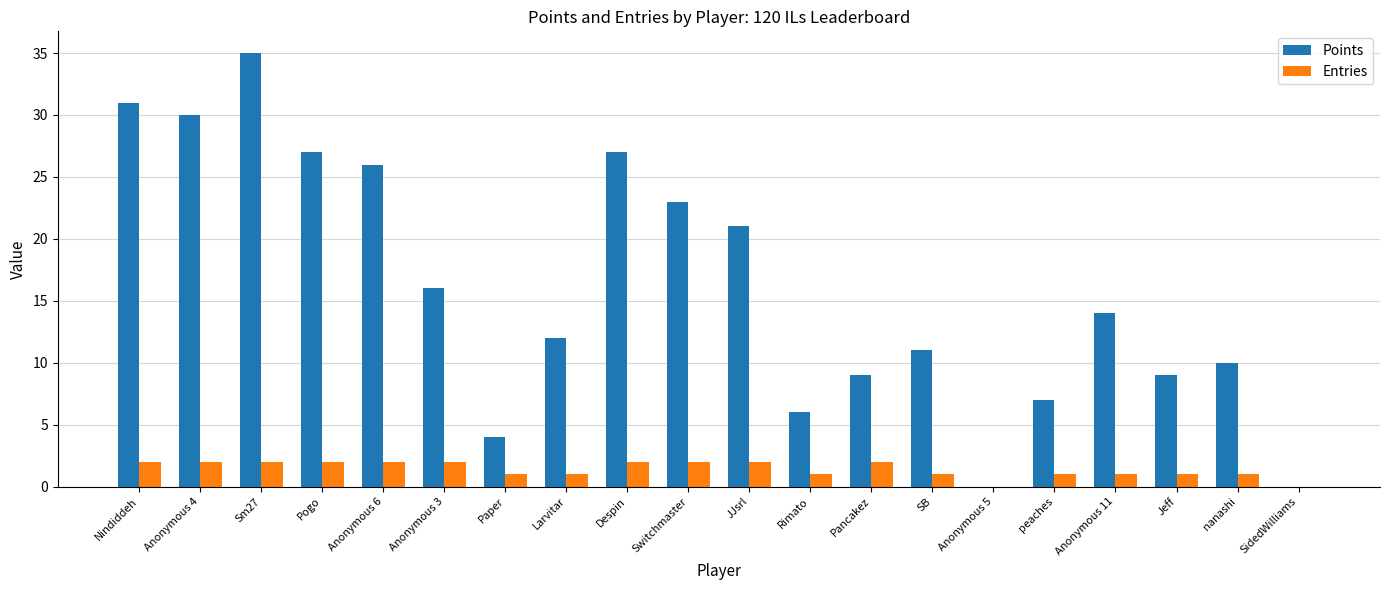

Which label corresponds to the largest value in the chart?

Sm27